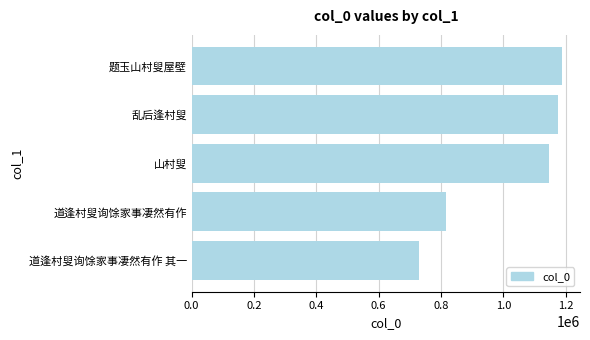

Reading bottom to top, transcribe all the data shown in this chart.

道逢村叟询馀家事凄然有作 其一=730162	道逢村叟询馀家事凄然有作=815585	山村叟=1147867	乱后逢村叟=1174675	题玉山村叟屋壁=1186390